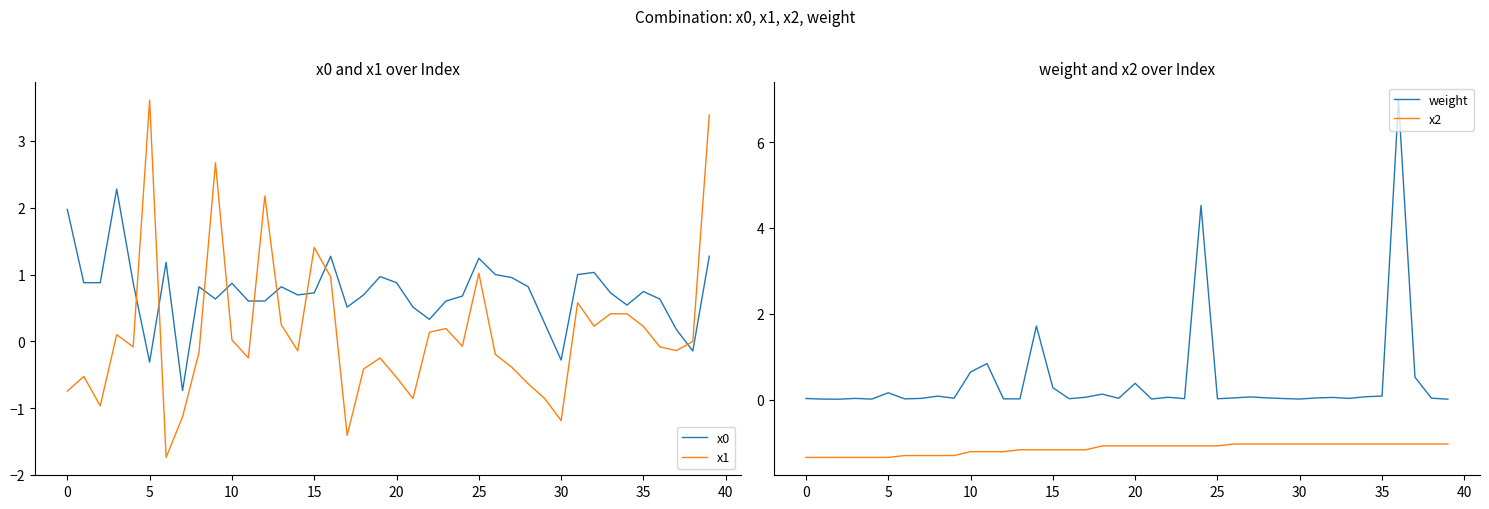

Is this an area chart (filled region under the line)?

No